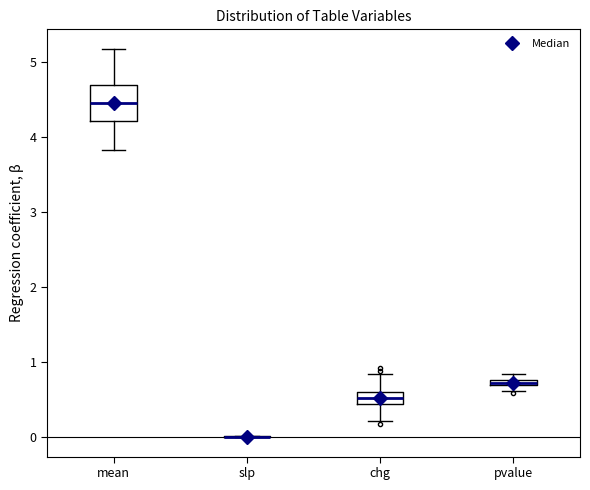

Where is the lower edge of the box for mean on the y-axis? The values are not printed on the chart, so give them approximately, as read against the axis.

4.2